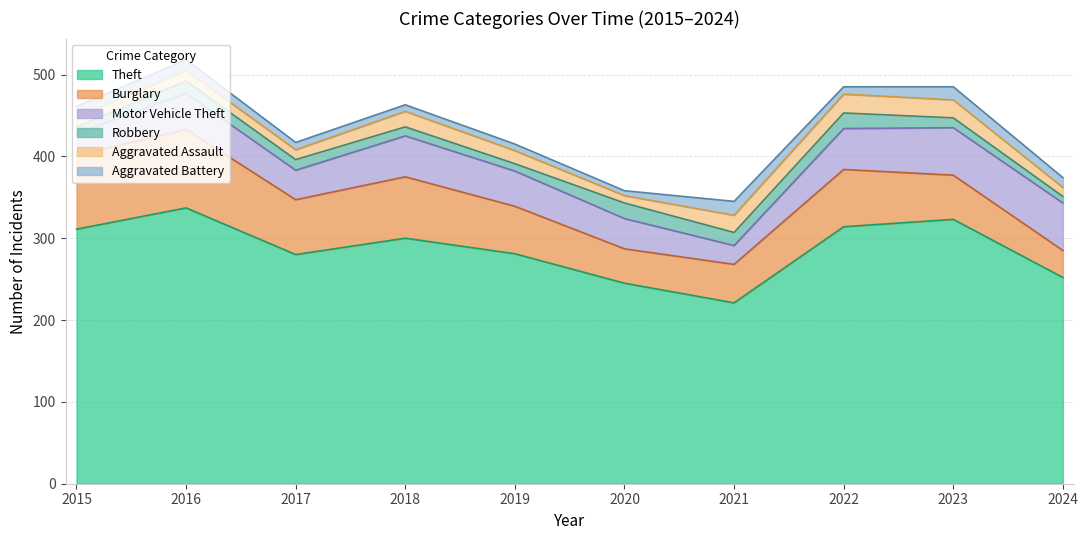

At how many categories does at least one series exceed 326?

1